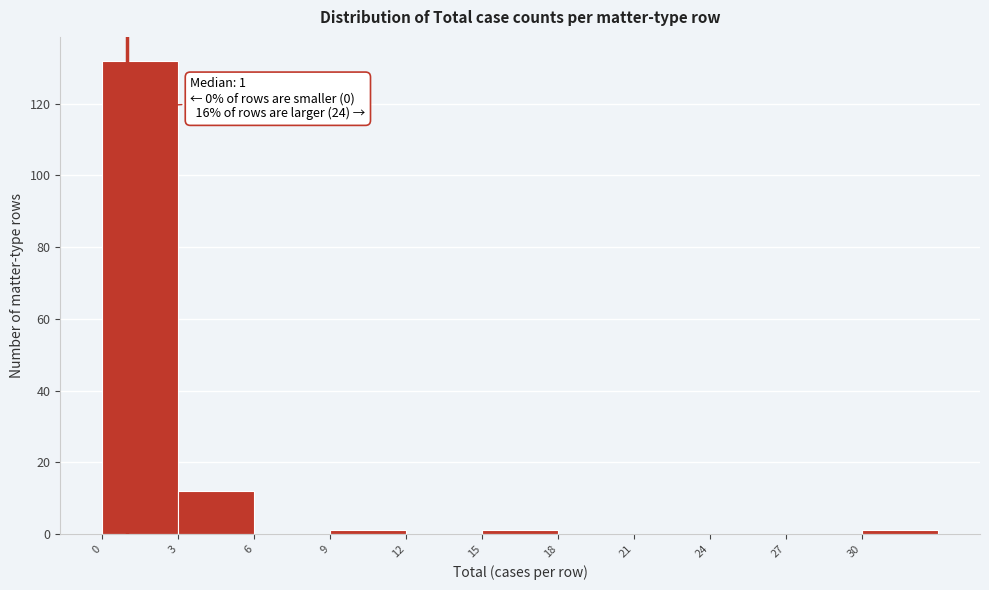

Which range on the x-axis has the tallest bar?

0 to 3